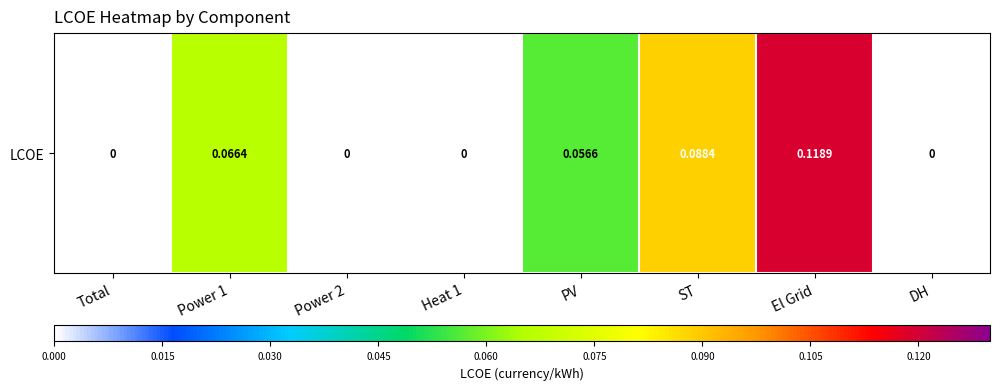

Reading left to right, transcribe all the data shown in this chart.

0.0	0.1	0.0	0.0	0.1	0.1	0.1	0.0